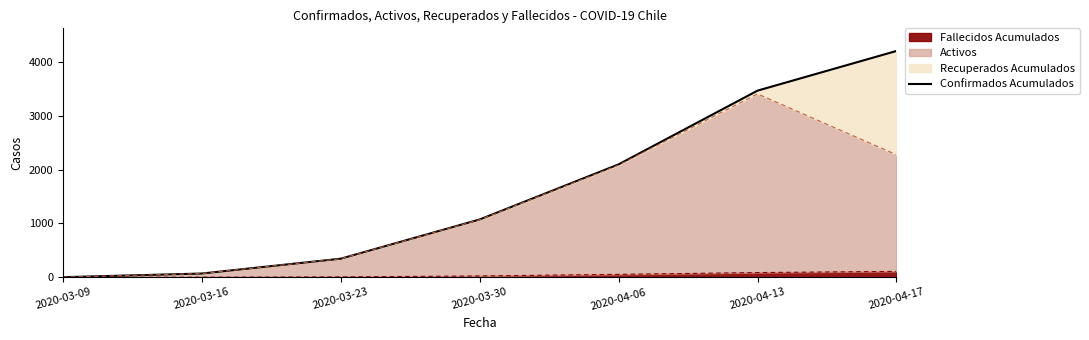

True or false: the data shows 2896 at 2020-04-06.

False